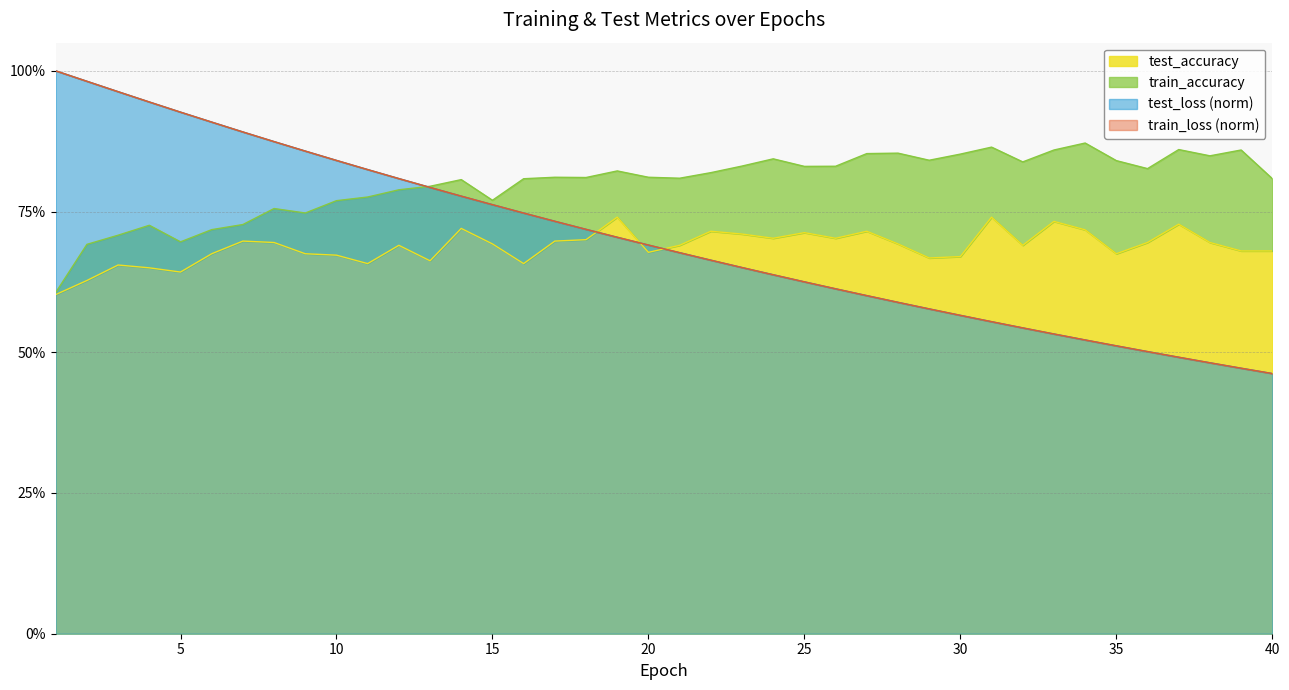

Reading left to right, extract all data points from this chart.

test_loss: 1.0	1.0	1.0	0.9	0.9	0.9	0.9	0.9	0.9	0.8	0.8	0.8	0.8	0.8	0.8	0.7	0.7	0.7	0.7	0.7	0.7	0.7	0.7	0.6	0.6	0.6	0.6	0.6	0.6	0.6	0.6	0.5	0.5	0.5	0.5	0.5	0.5	0.5	0.5	0.5
train_loss: 1.0	1.0	1.0	0.9	0.9	0.9	0.9	0.9	0.9	0.8	0.8	0.8	0.8	0.8	0.8	0.7	0.7	0.7	0.7	0.7	0.7	0.7	0.7	0.6	0.6	0.6	0.6	0.6	0.6	0.6	0.6	0.5	0.5	0.5	0.5	0.5	0.5	0.5	0.5	0.5
train_accuracy: 0.6	0.7	0.7	0.7	0.7	0.7	0.7	0.8	0.7	0.8	0.8	0.8	0.8	0.8	0.8	0.8	0.8	0.8	0.8	0.8	0.8	0.8	0.8	0.8	0.8	0.8	0.9	0.9	0.8	0.9	0.9	0.8	0.9	0.9	0.8	0.8	0.9	0.8	0.9	0.8
test_accuracy: 0.6	0.6	0.7	0.7	0.6	0.7	0.7	0.7	0.7	0.7	0.7	0.7	0.7	0.7	0.7	0.7	0.7	0.7	0.7	0.7	0.7	0.7	0.7	0.7	0.7	0.7	0.7	0.7	0.7	0.7	0.7	0.7	0.7	0.7	0.7	0.7	0.7	0.7	0.7	0.7